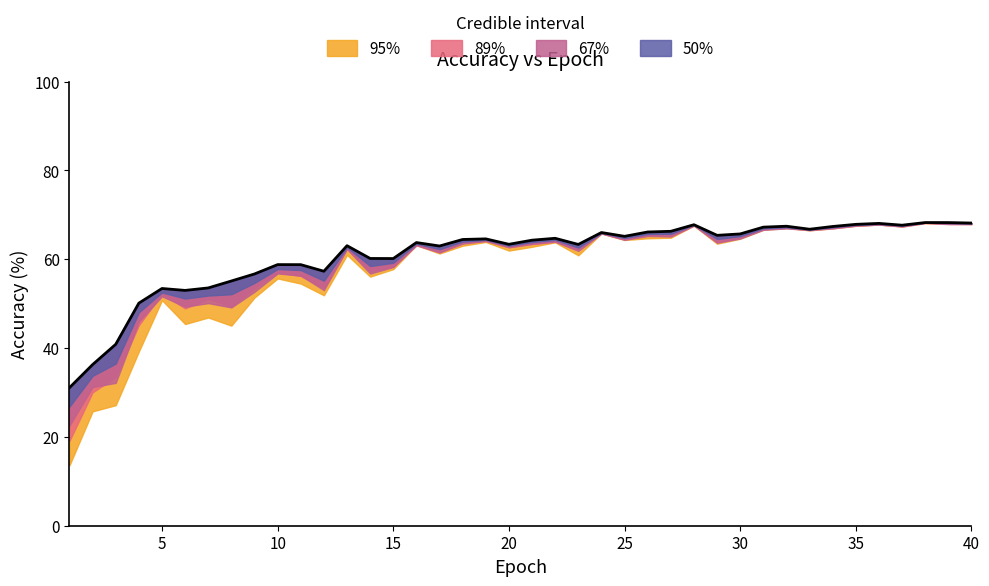

What is the value of the 2nd point from the left?

36.3